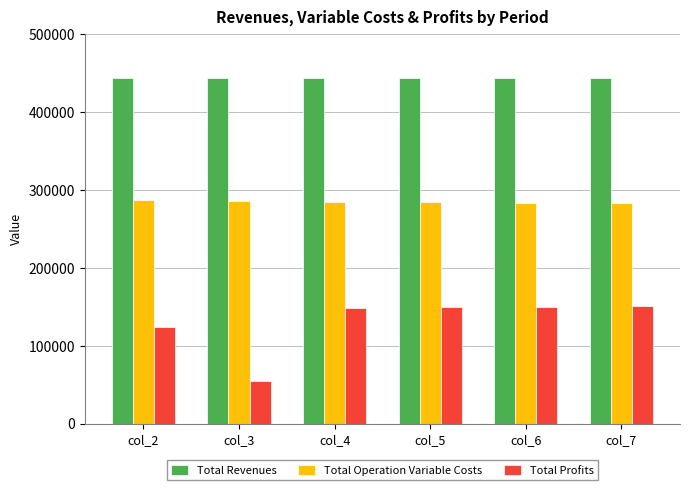

What is the sum of all Total Revenues values?

2659792.9